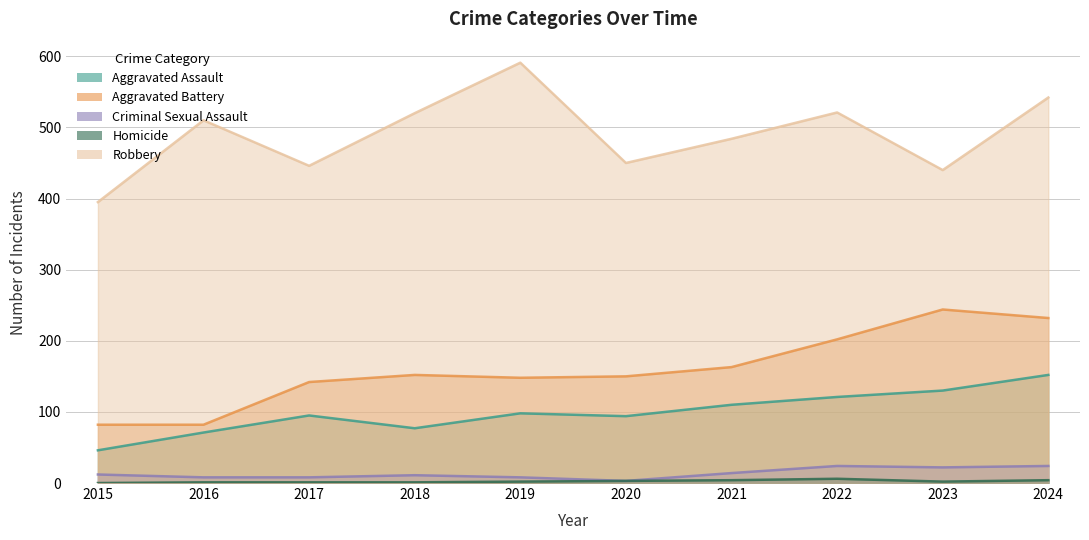

Is it true that Aggravated Battery equals 93 at 2020?

False